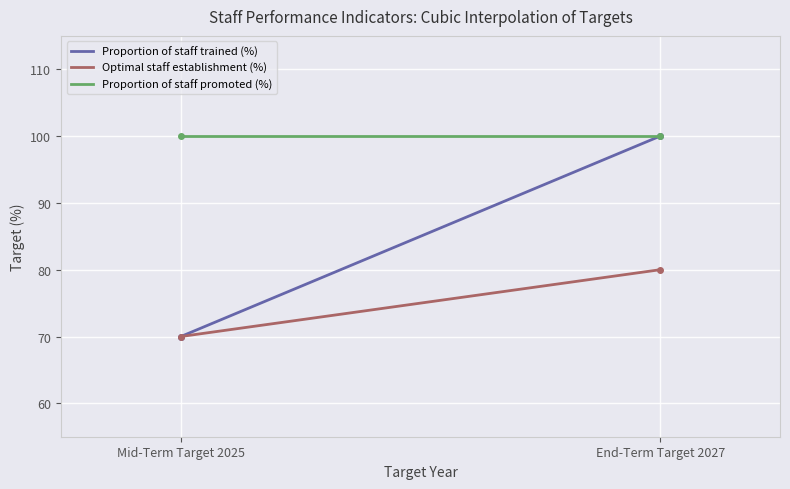

Does the chart display data point markers on the line(s)?

No